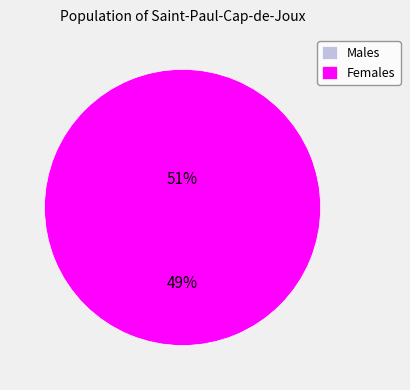

True or false: 1649347420 accounts for 100% of the total.

True